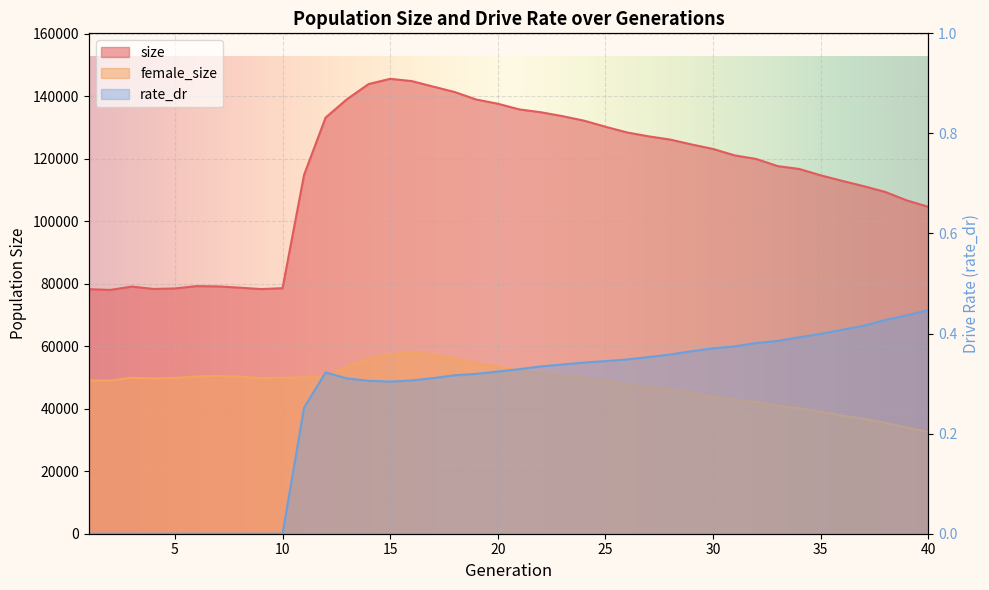

In rate_dr, how many points are higher than both neighbors (excluding endpoints)?

1